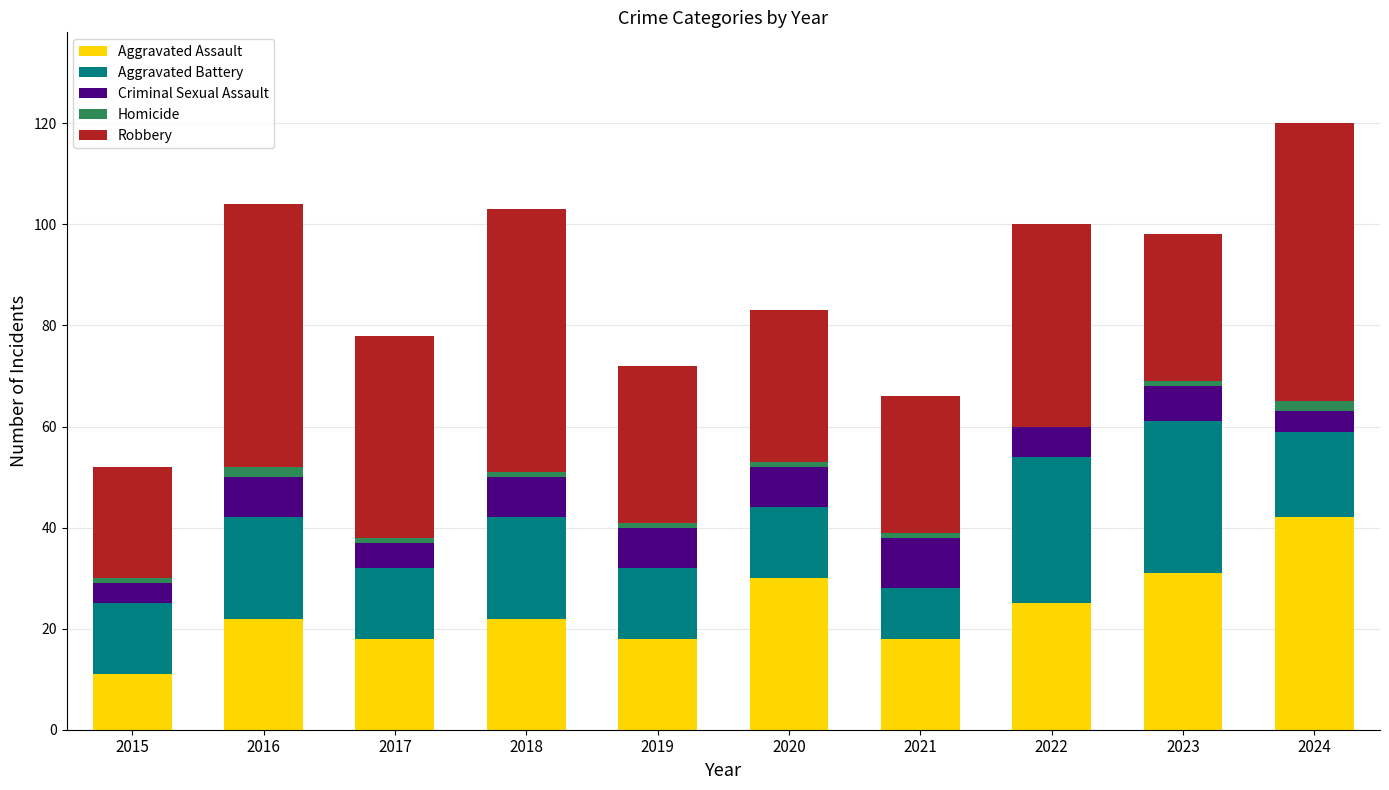

At which category is the sum across all series the highest?

2024